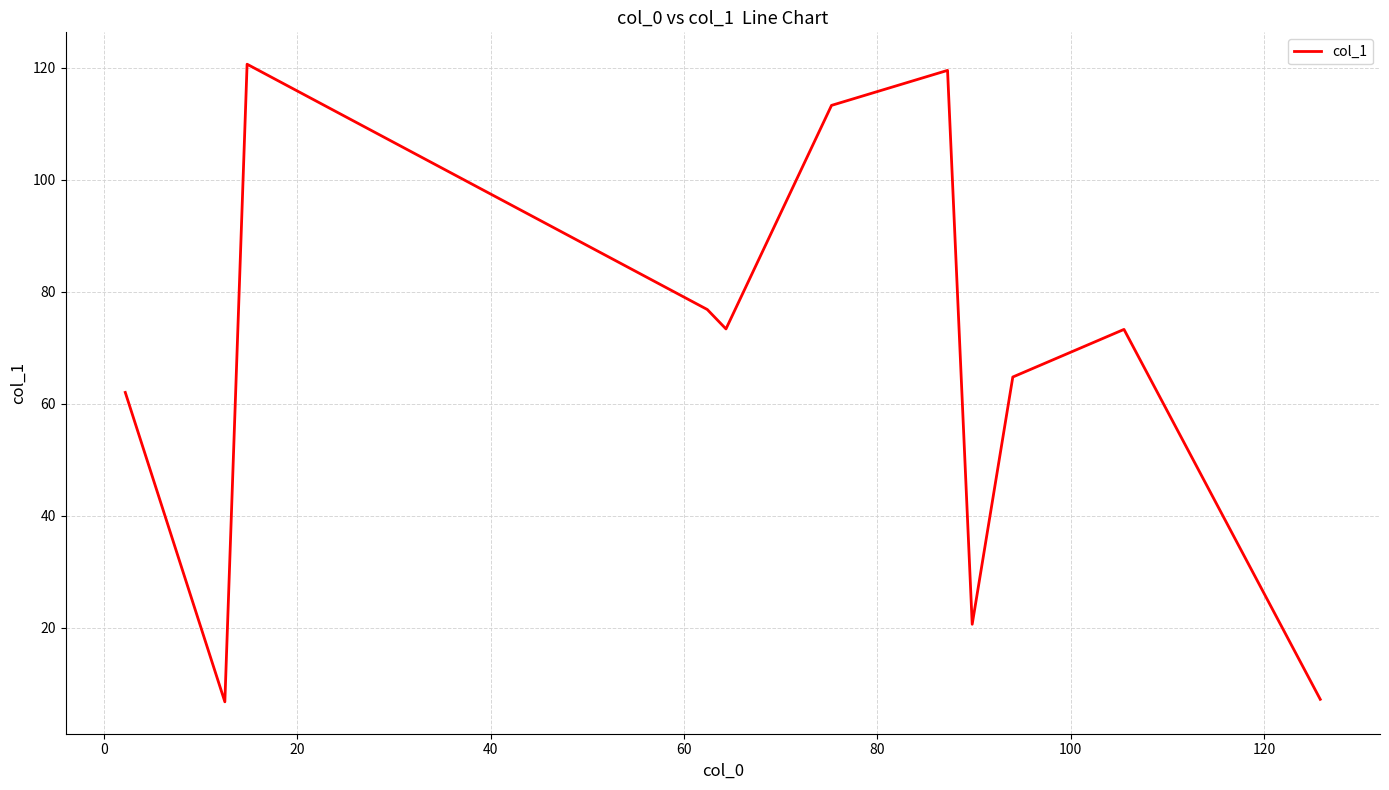

What is the greatest value displayed?

120.6